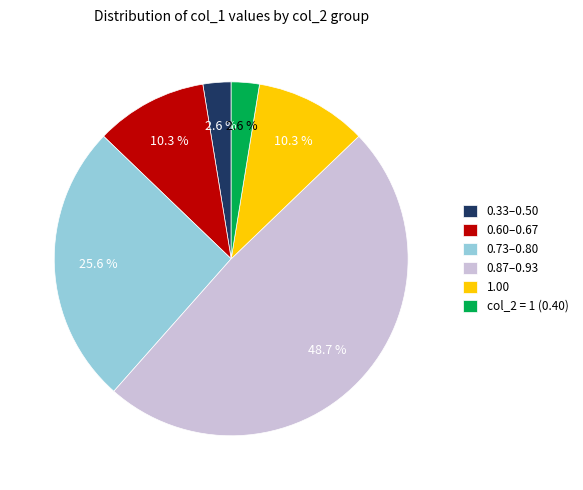

To the nearest percent, what is the average slice percentage?

17%